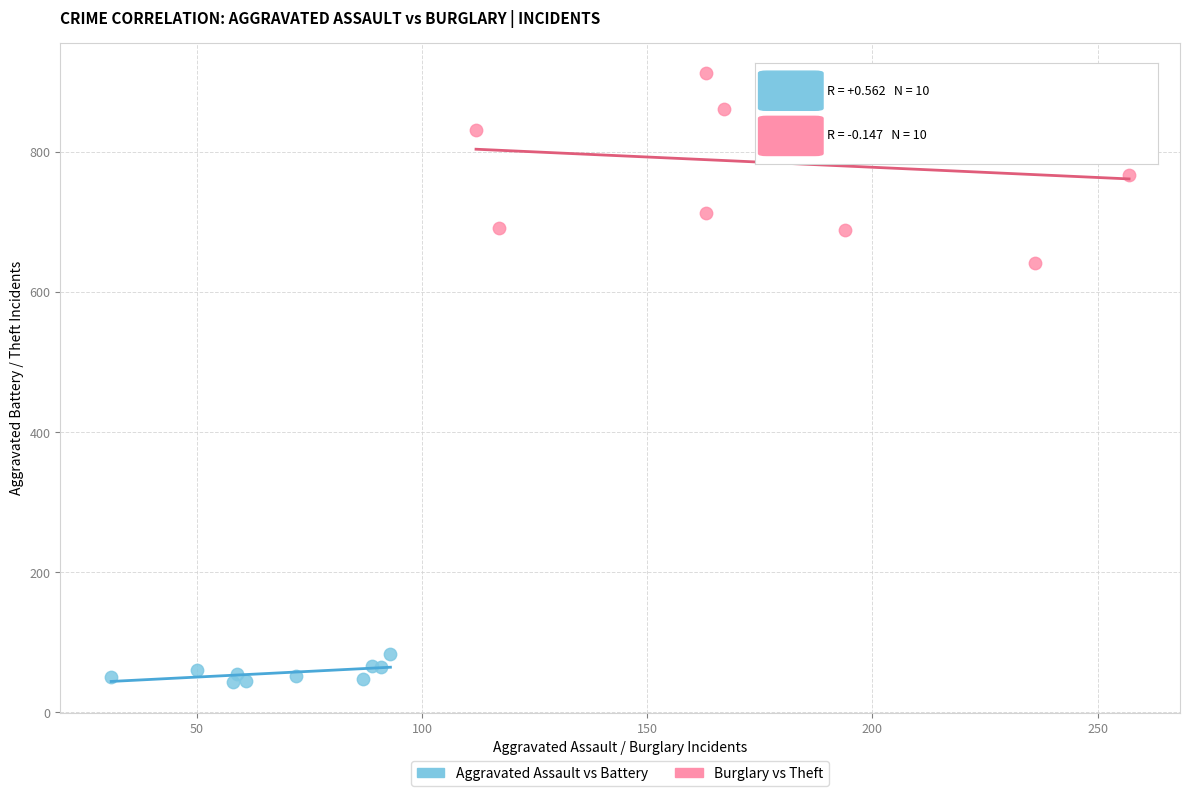

Which series has the widest spread of Y values?

Burglary vs Theft